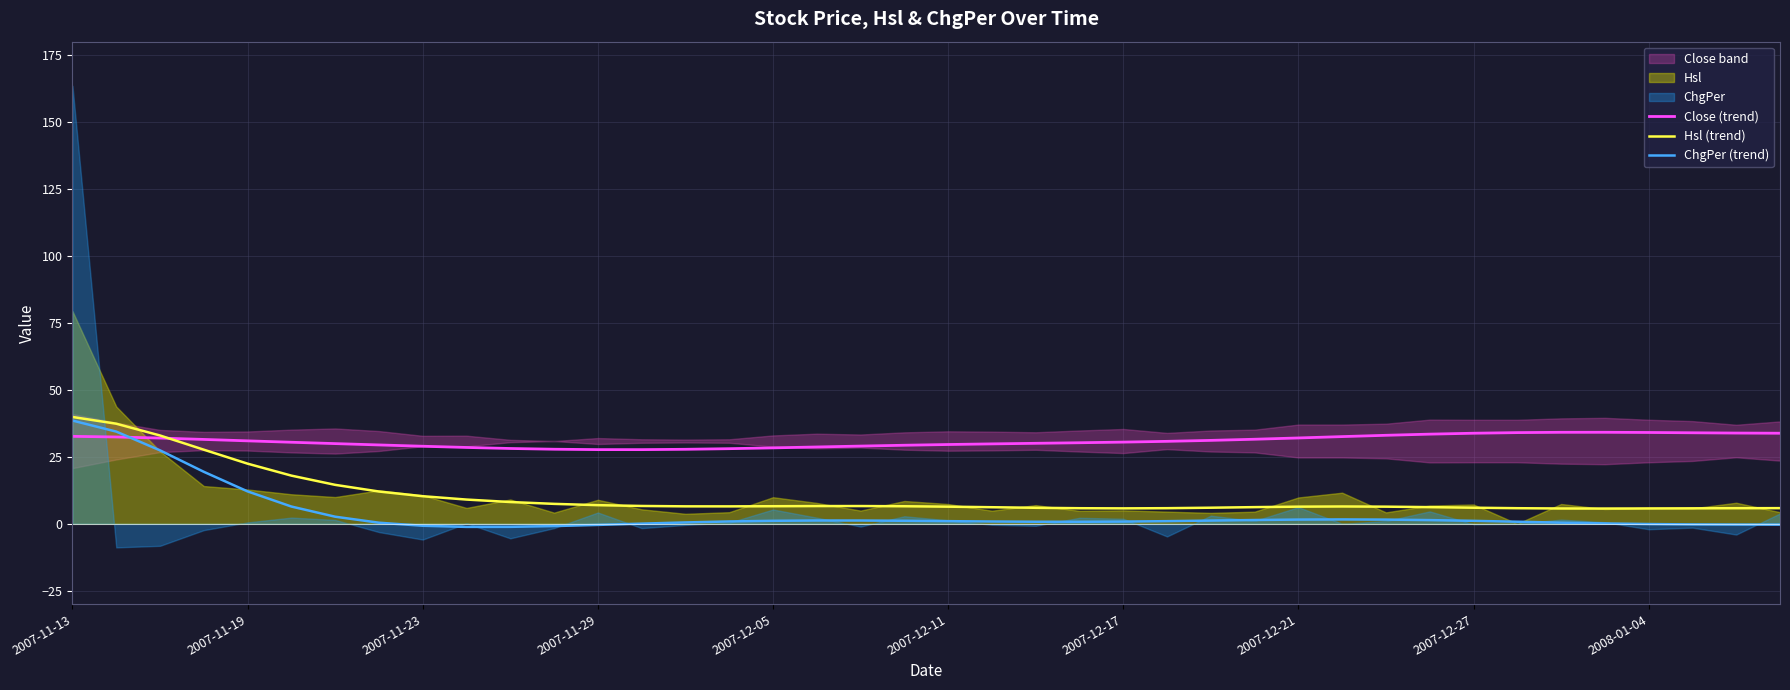

What is the highest value of the ChgPer (trend) series?

38.5